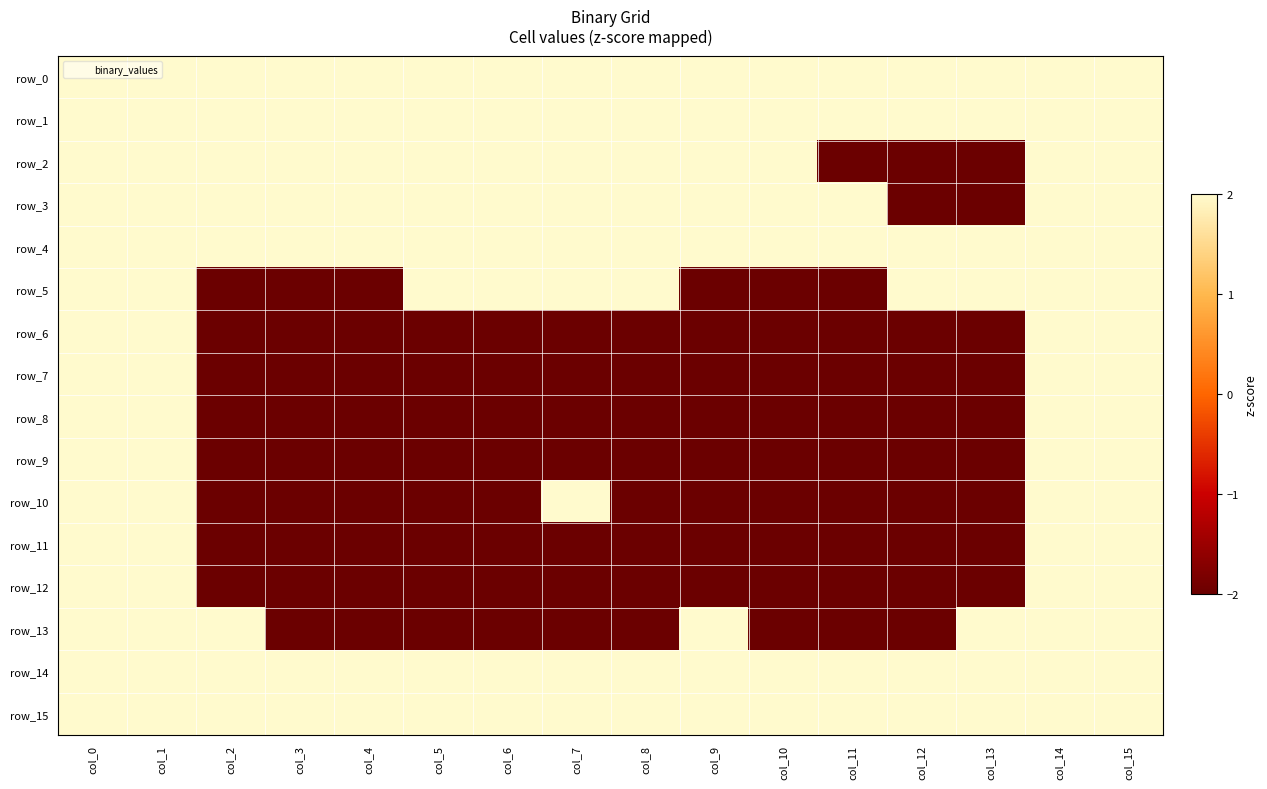

Between col_9 and col_2, which is larger?

col_9